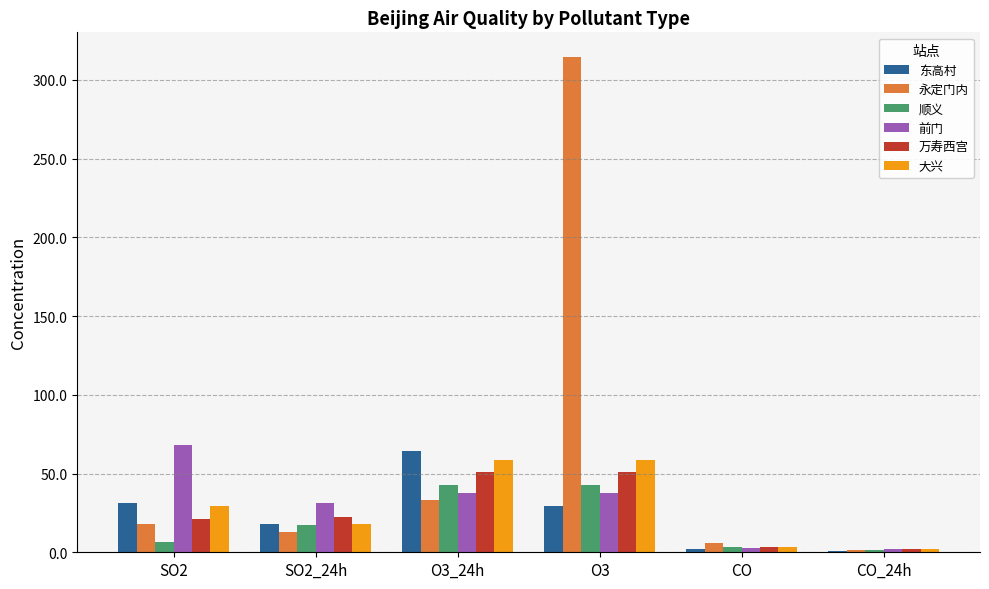

Which series has the widest spread of values?

永定门内